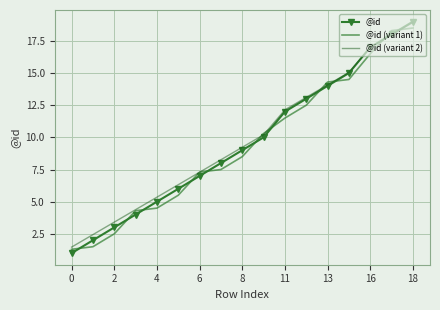

Which series ends up on top after the final intersection of @id (variant 1) and @id (variant 2)?

@id (variant 2)